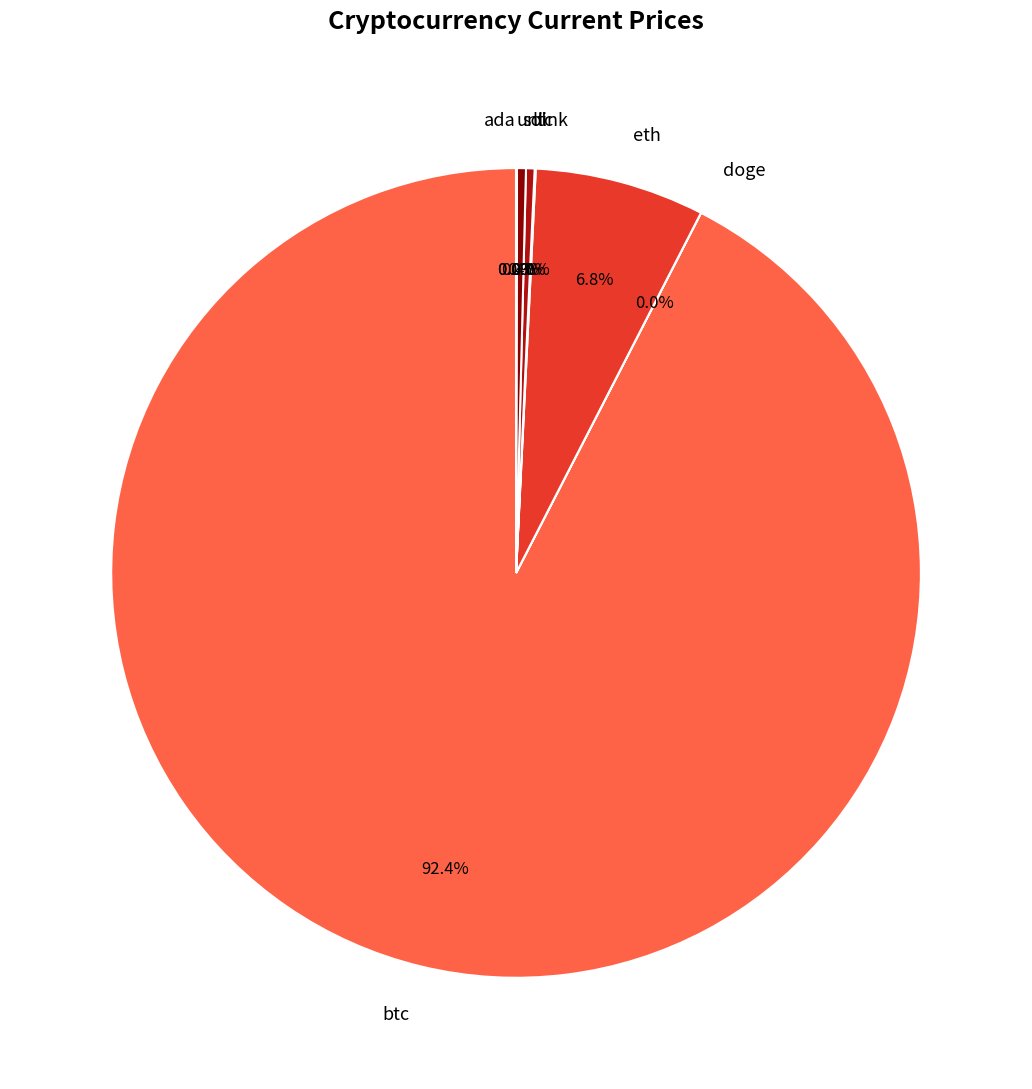

What is the total percentage of eth and ltc?

7.1%